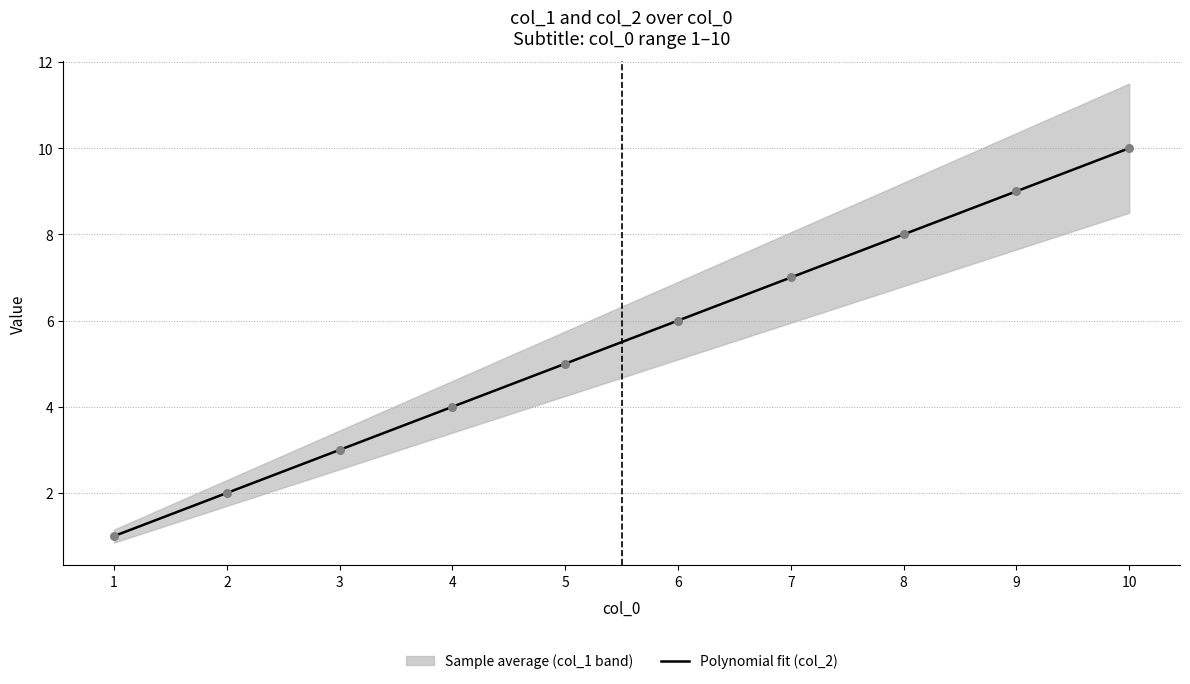

What is the change in value from 1 to 3?

+2